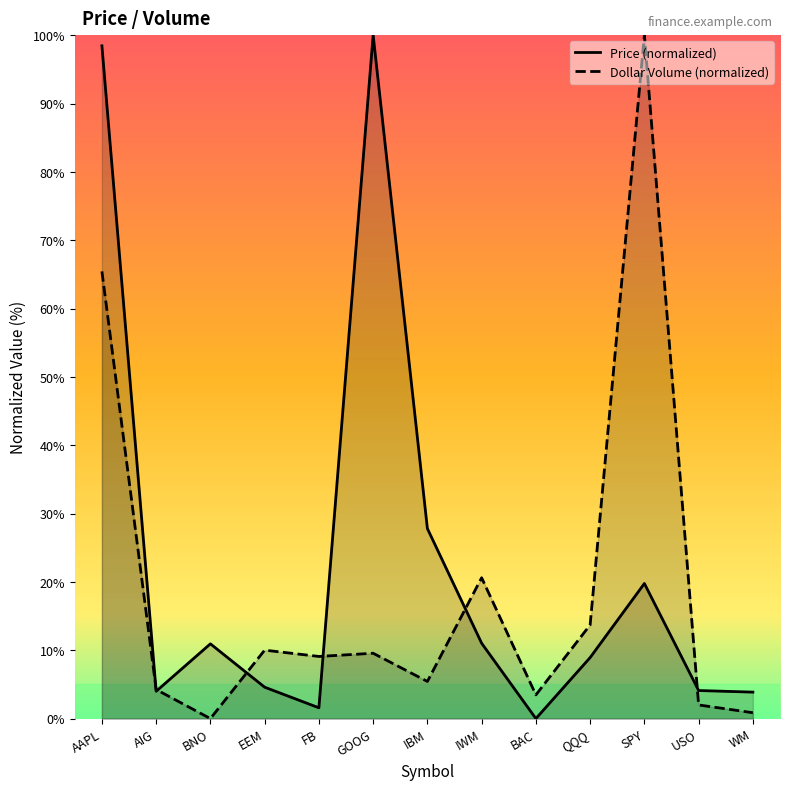

List the series in order of their overall mean, lowest first.

Dollar Volume (normalized), Price (normalized)